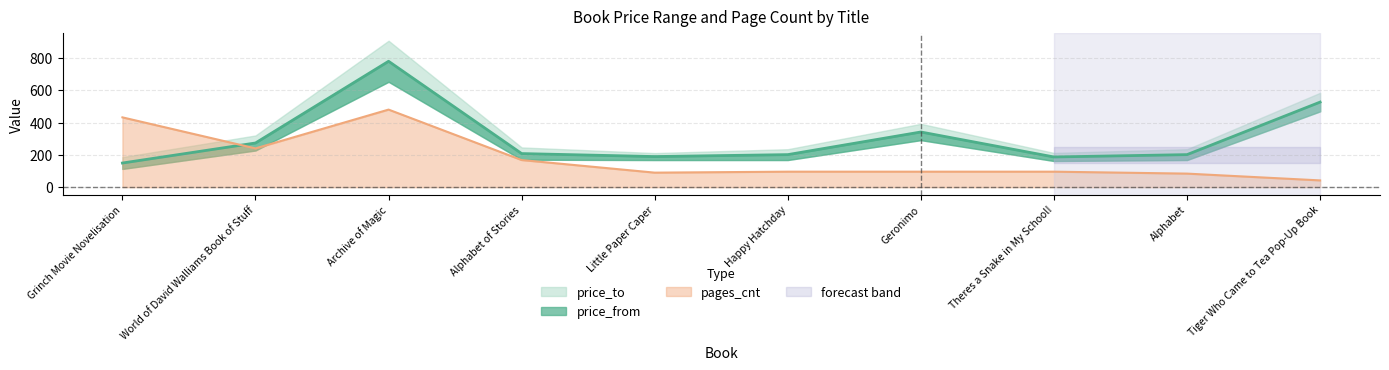

What is the difference between the pages_cnt values at Grinch Movie Novelisation and Happy Hatchday?

336